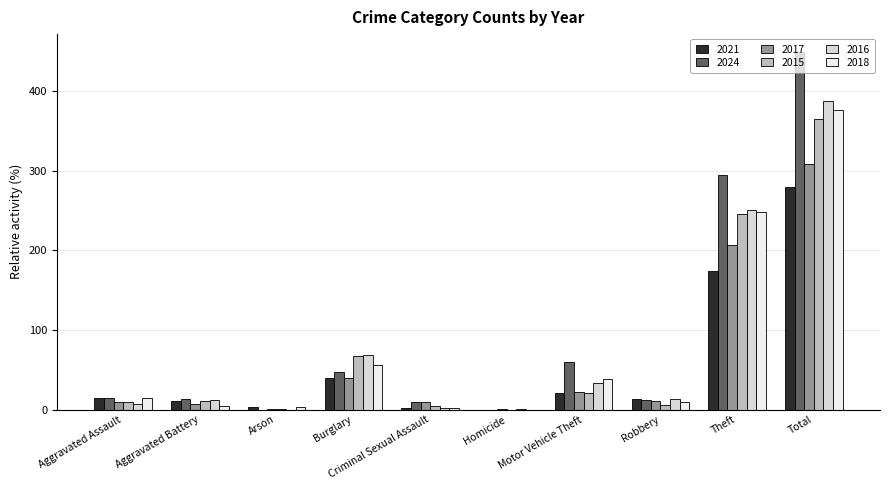

How many groups of bars are there?

10